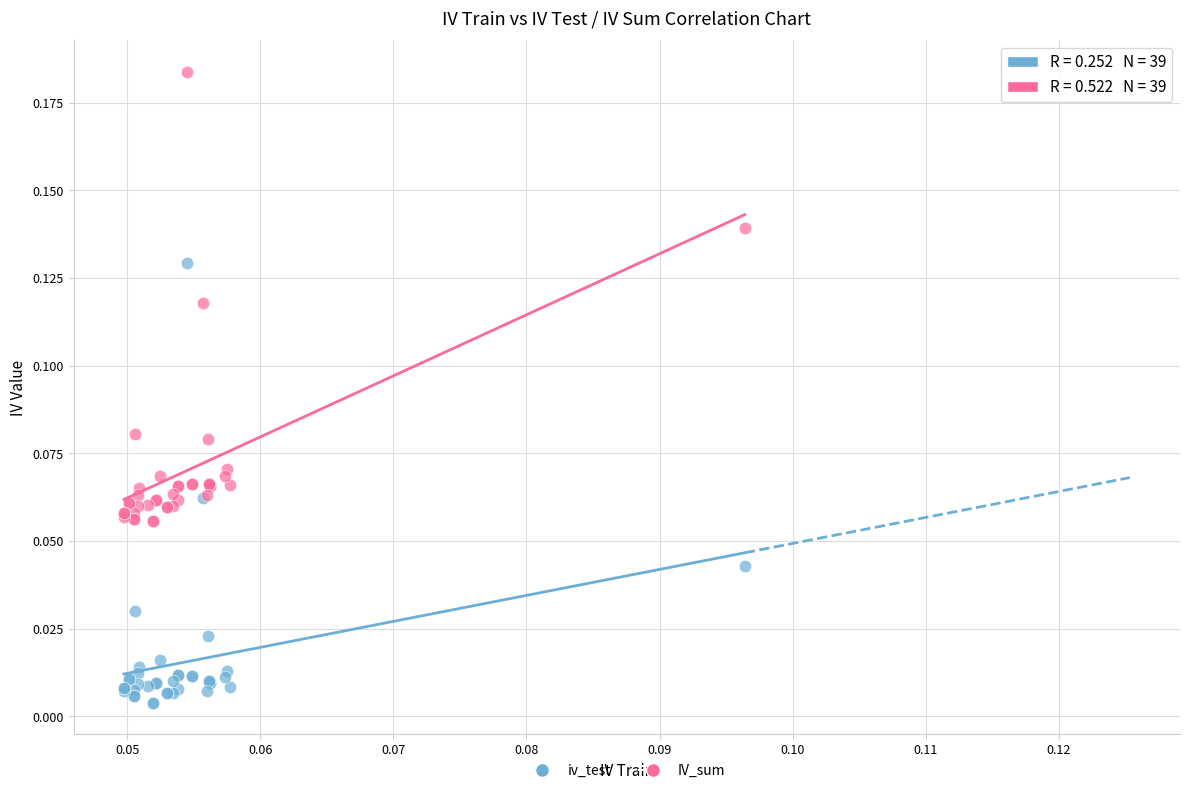

Which series has the widest spread of Y values?

IV_sum